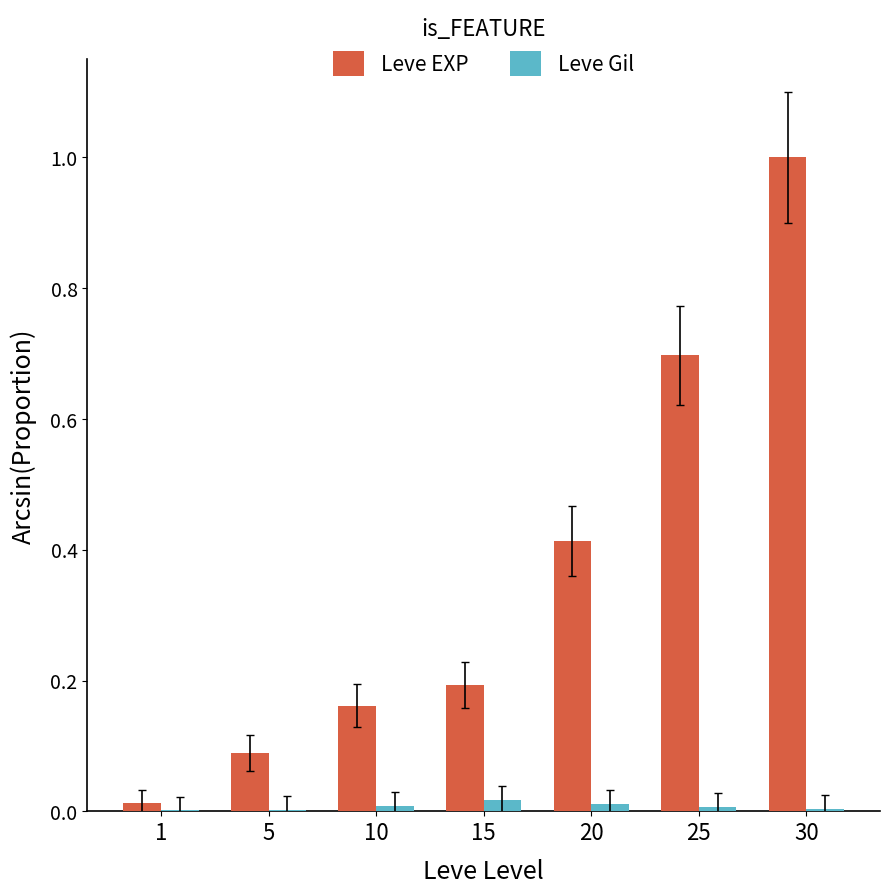

What is the spread (max minus min) of values at 25?

0.7